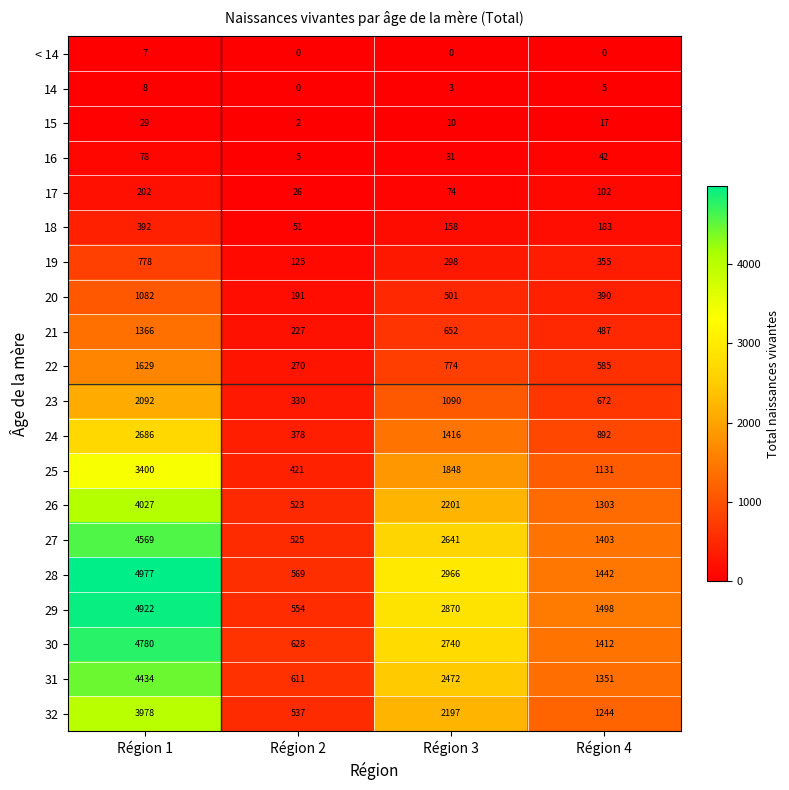

Read the < 14 value at Région 1.

7